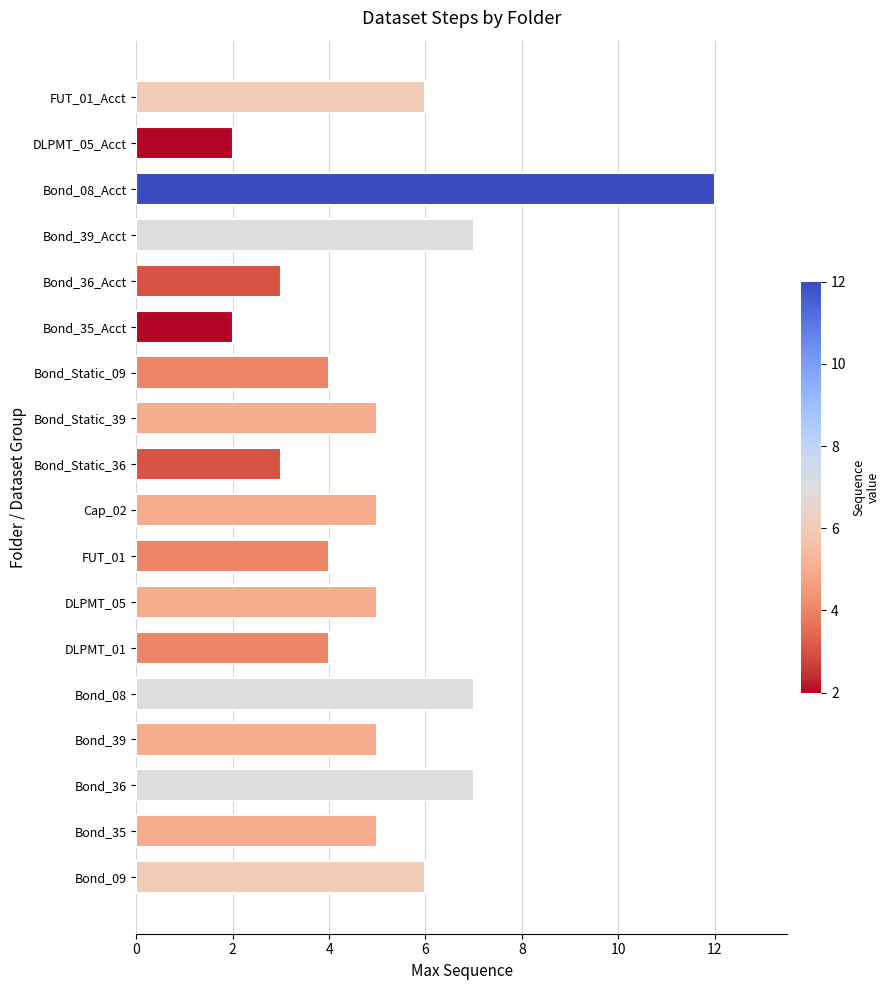

How many bars are there in total?

18